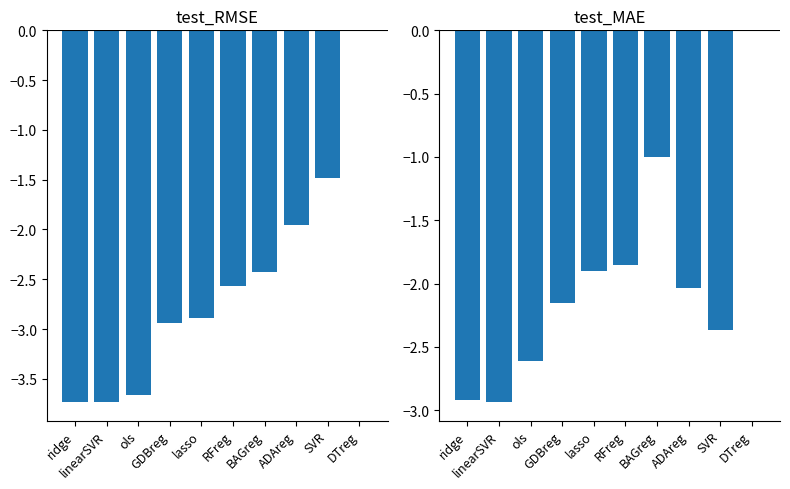

At RFreg, list the series in order from largest to smallest.

test_MAE, test_RMSE